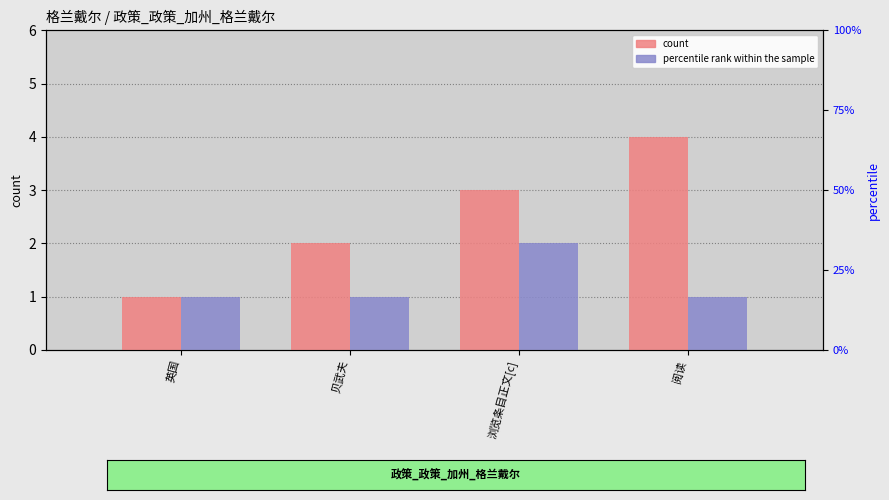

List the labels in order of col_5 value, largest first.

浏览条目正文[c], 英国, 贝武夫, 阅读